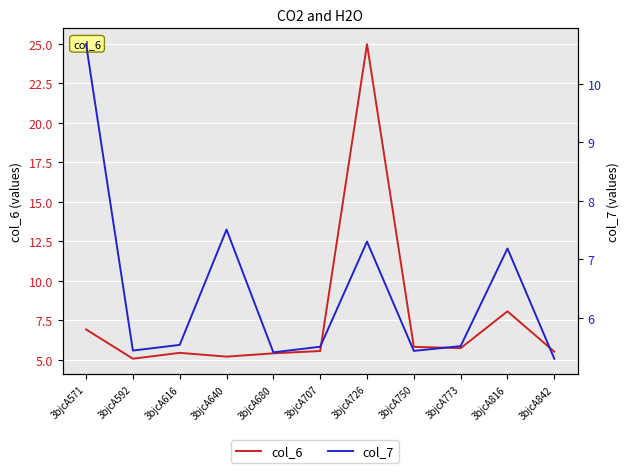

What is the sum of all col_6 values?

83.8